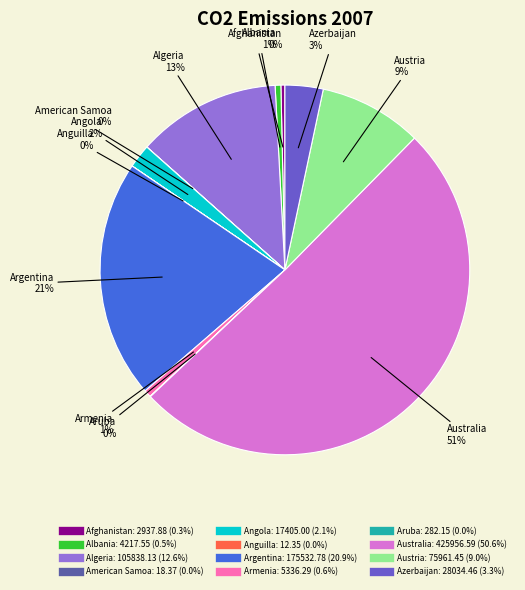

Is it true that Armenia is 9% of the pie?

False